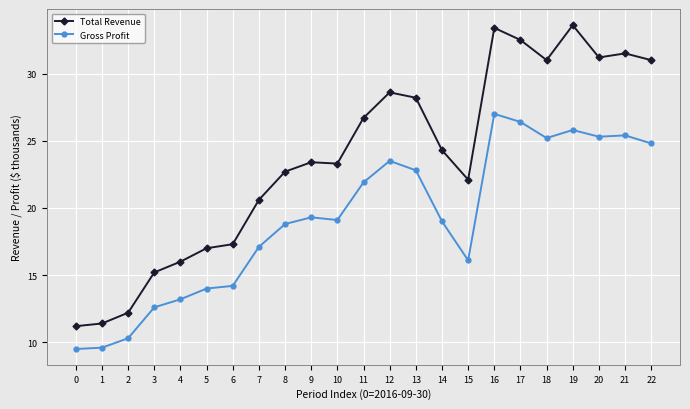

At 3, list the series in order from largest to smallest.

Total Revenue, Gross Profit